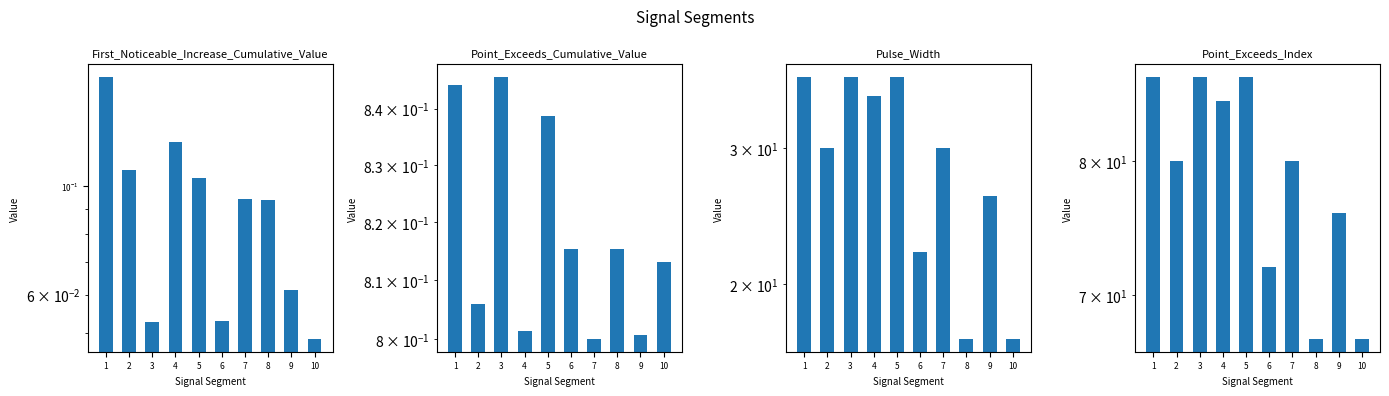

What are all the series names shown in the legend?

First_Noticeable_Increase_Cumulative_Value, Point_Exceeds_Cumulative_Value, Pulse_Width, Point_Exceeds_Index